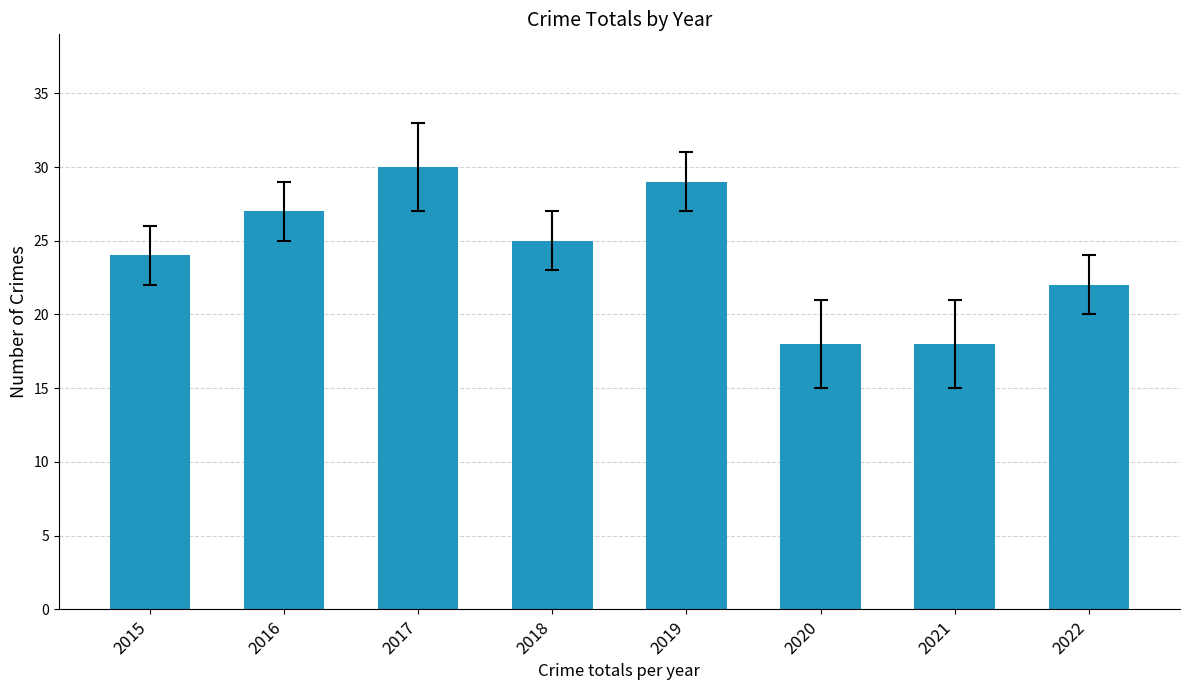

Count the number of data series in this chart.

1